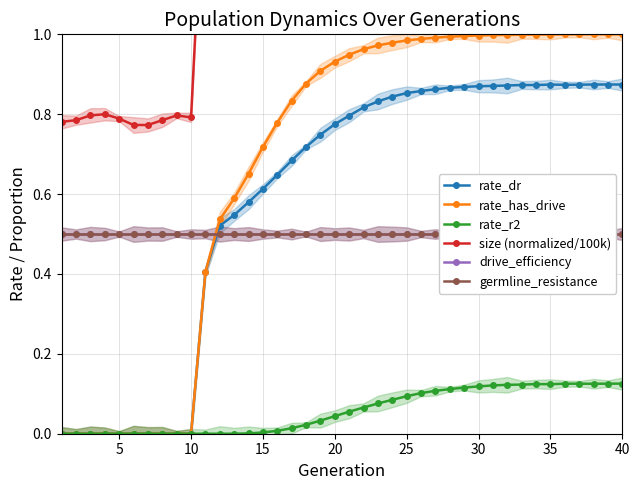

True or false: rate_dr has more than 1 interior local peaks.

True